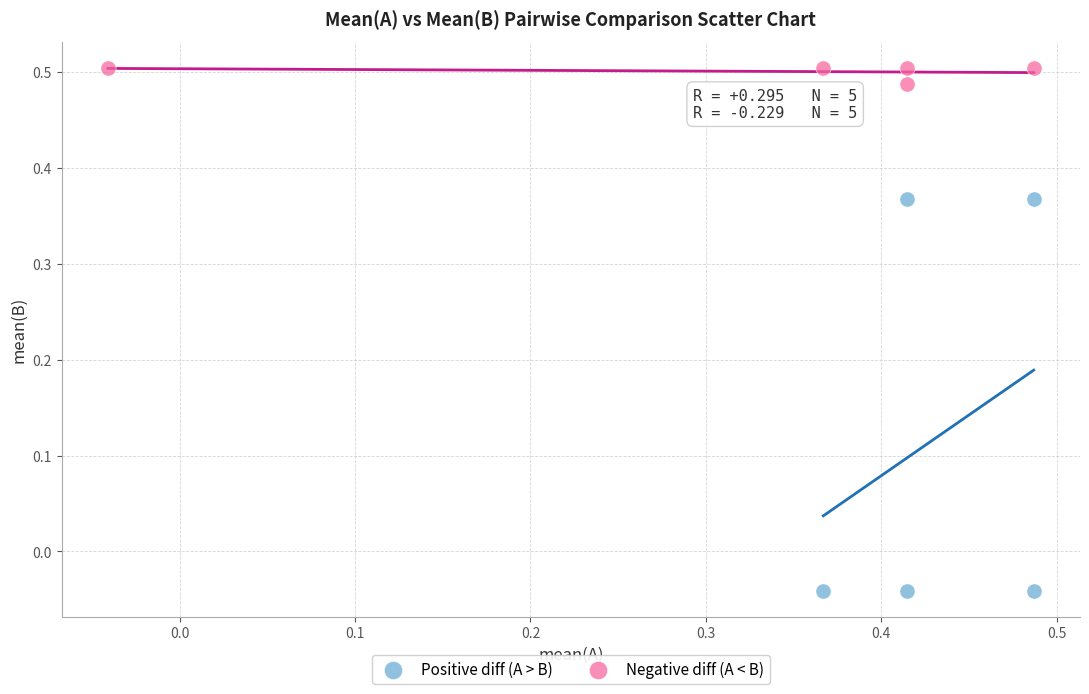

Which series contains the highest Y value?

Negative diff (A < B)